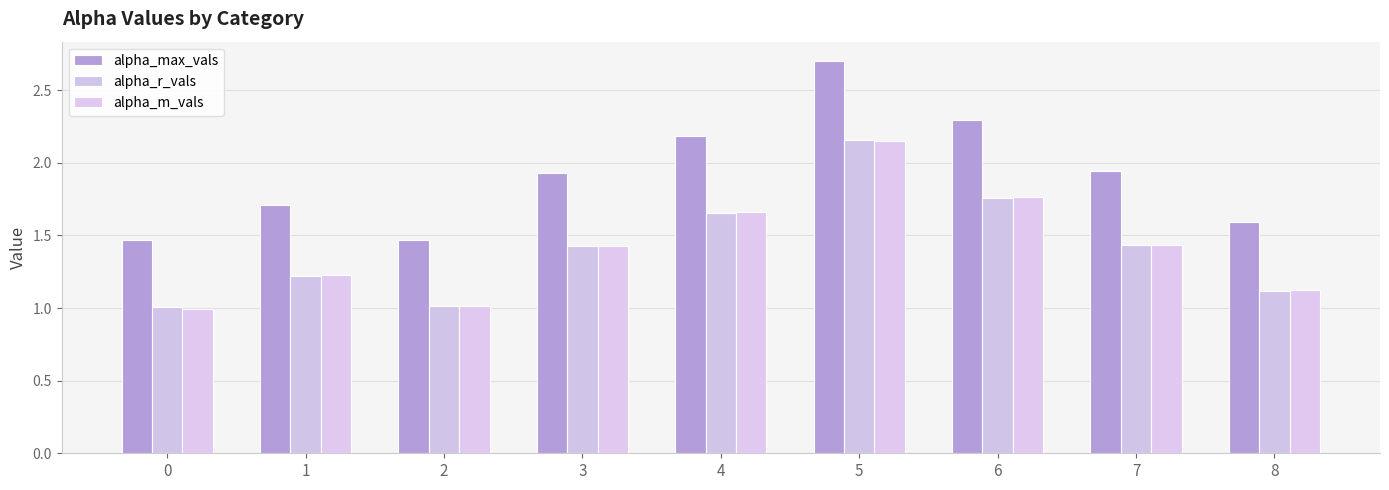

Which category has the highest value in the alpha_max_vals series?

5